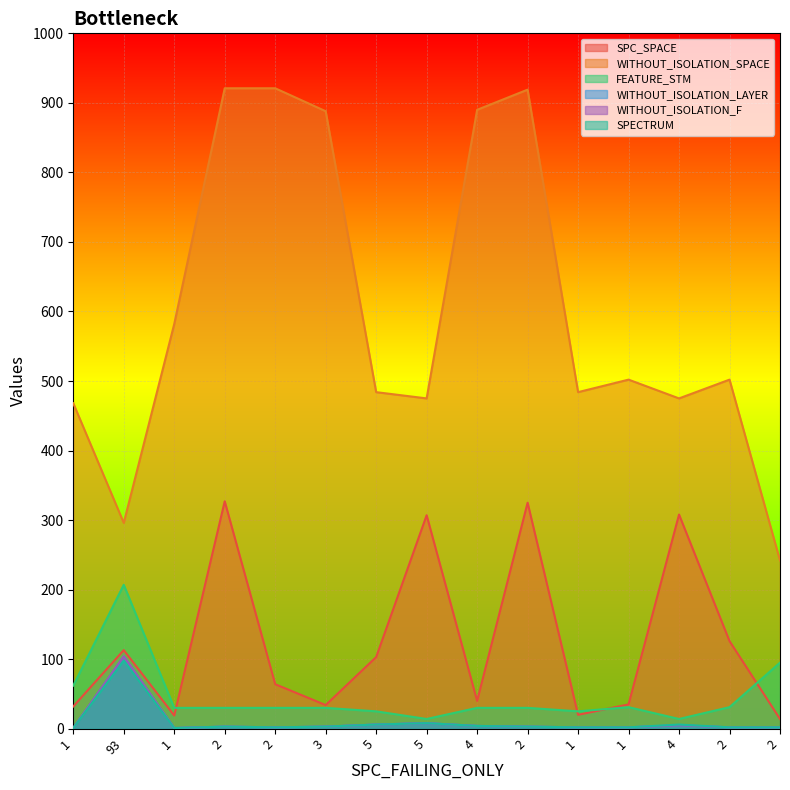

Reading left to right, extract all data points from this chart.

SPC_SPACE: 32	113	19	327	64	34	103	307	40	325	20	35	308	126	14
WITHOUT_ISOLATION_SPACE: 468	296	582	921	921	888	484	475	890	919	484	502	475	502	242
FEATURE_STM: 62	207	30	30	30	30	25	14	30	30	25	31	14	31	95
WITHOUT_ISOLATION_LAYER: 1	104	1	3	2	3	6	8	4	3	2	2	5	2	2
WITHOUT_ISOLATION_F: 1	104	1	3	2	3	6	8	4	3	2	2	5	2	2
SPECTRUM: 1	98	1	3	2	3	6	8	4	3	2	2	6	2	2